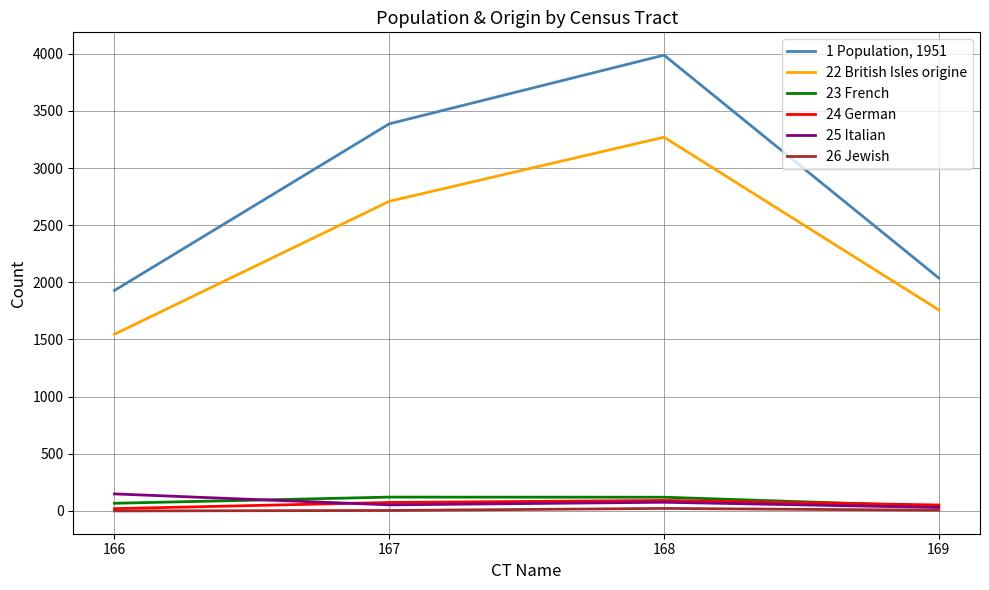

How many lines are shown in the chart?

6